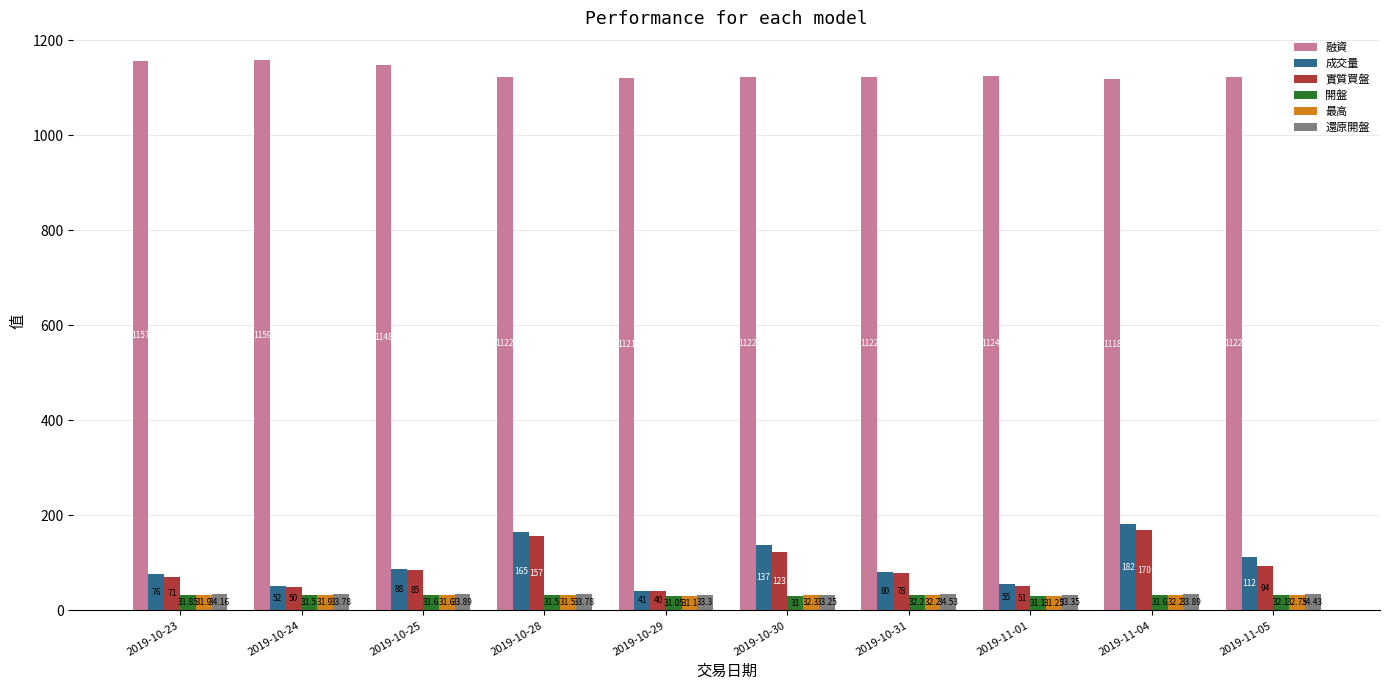

At which category is the sum across all series the highest?

2019-11-04